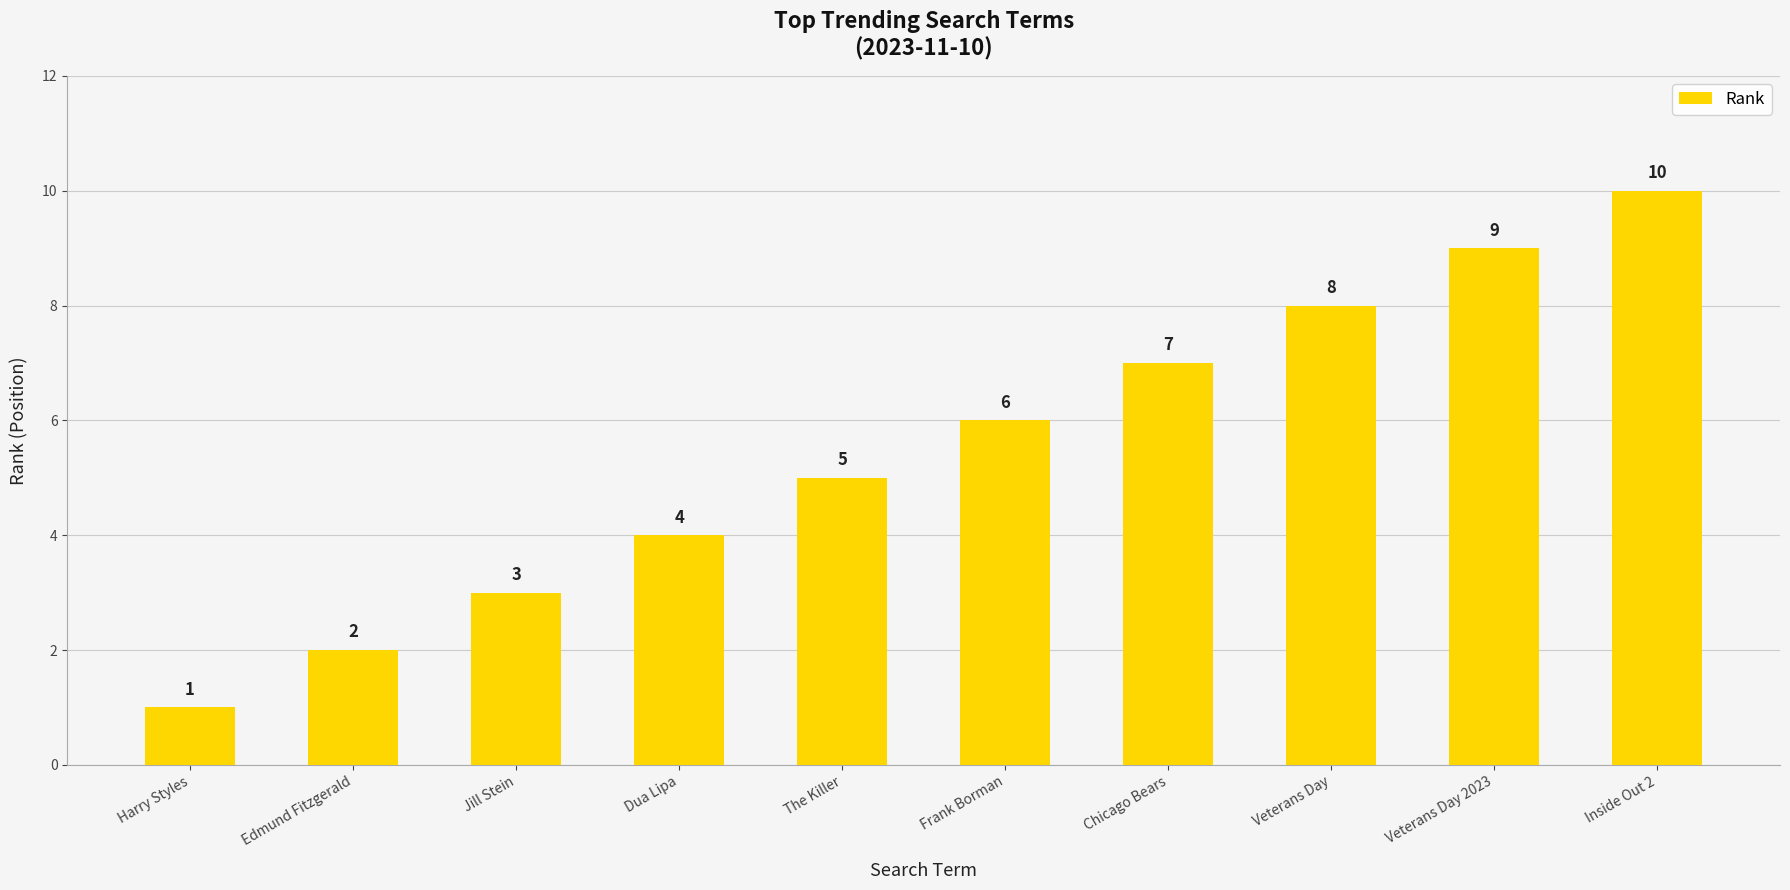

What value does the data have at Jill Stein?

3